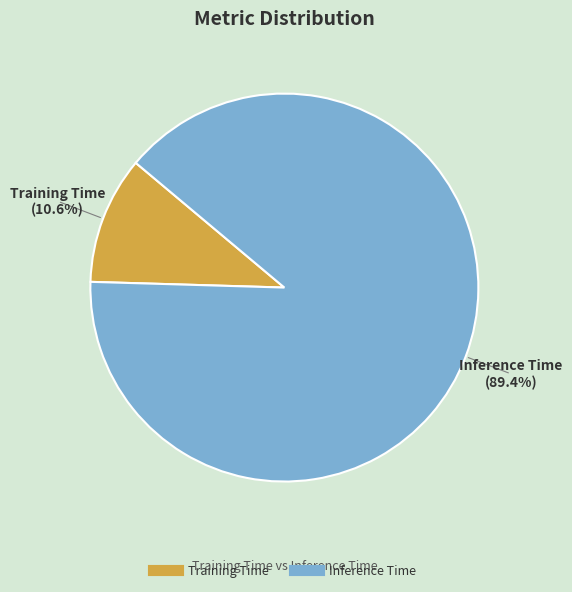

Which slice is the smallest?

Training Time